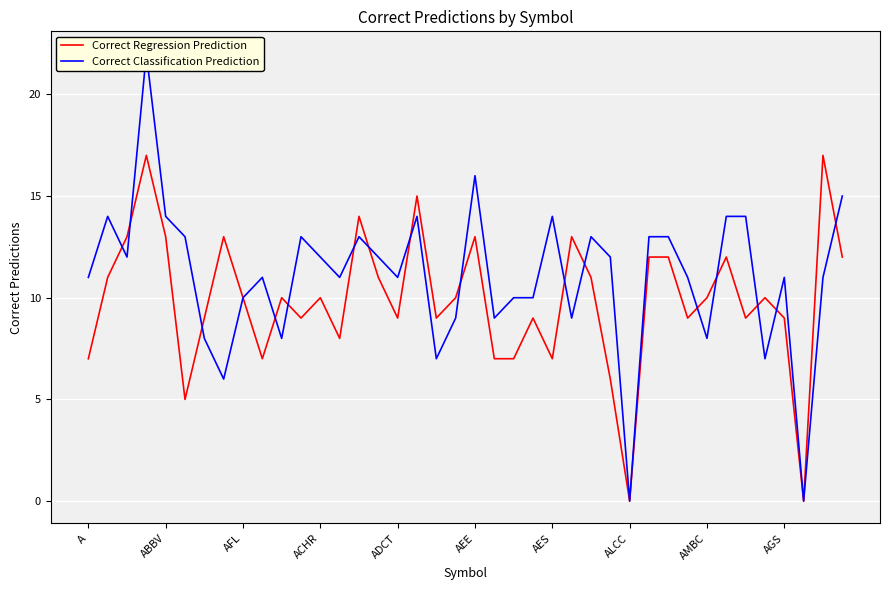

What is the highest value of the Correct Regression Prediction series?

17